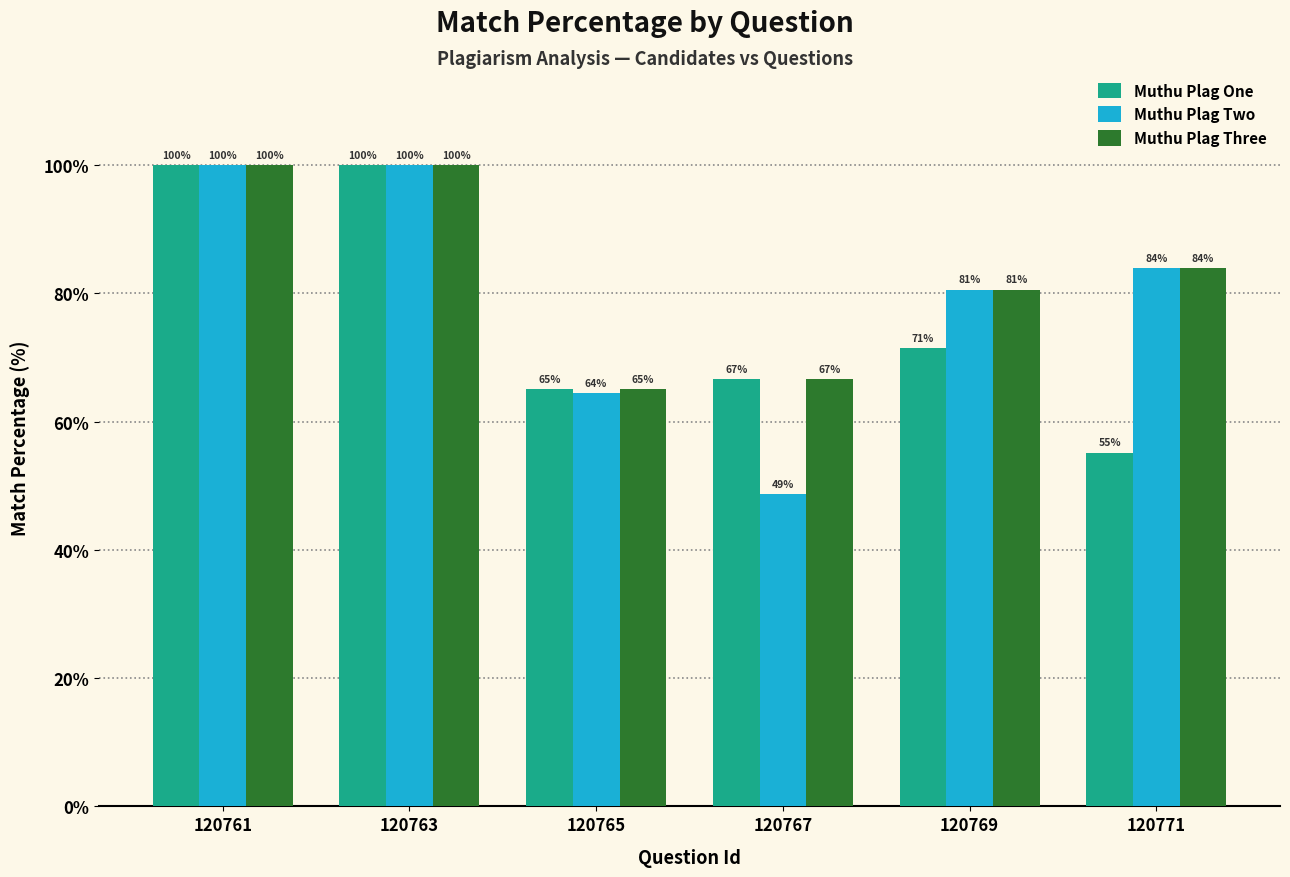

List the series in order of their overall mean, highest first.

Muthu Plag Three, Muthu Plag Two, Muthu Plag One